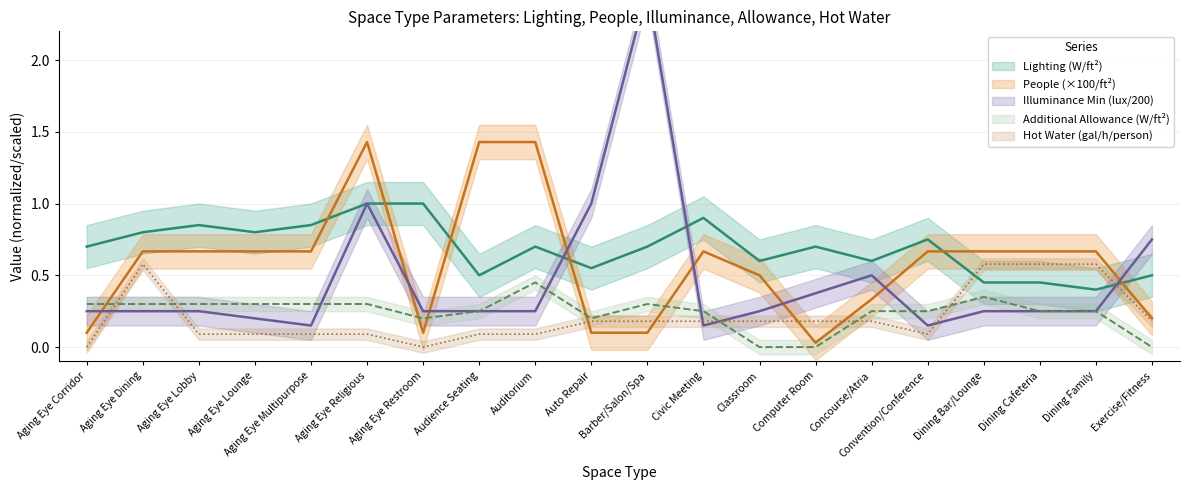

At how many categories does at least one series exceed 1?

4